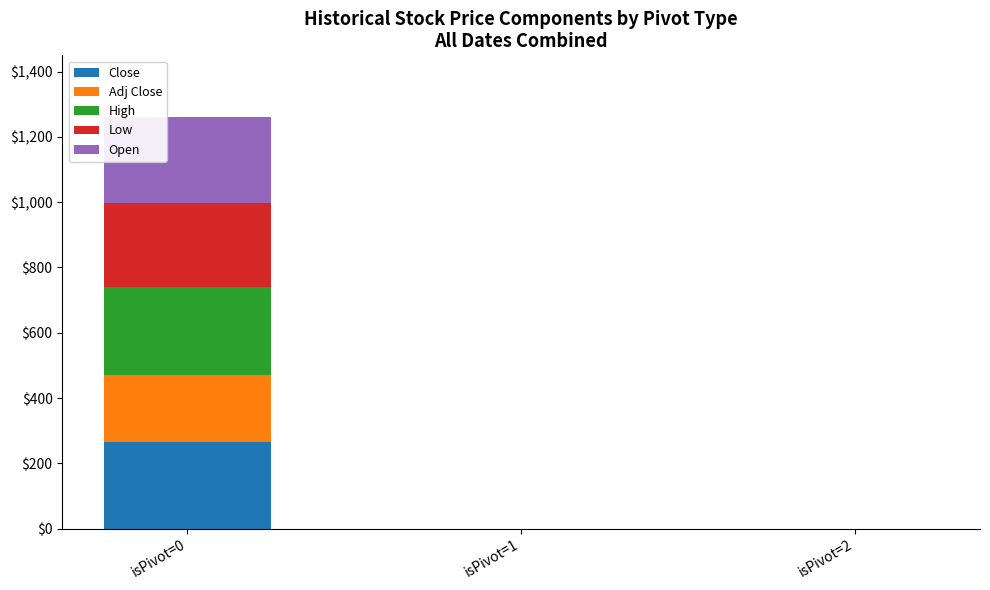

Reading right to left, transcribe the values for Close.

isPivot=2=0.0	isPivot=1=0.0	isPivot=0=264.1